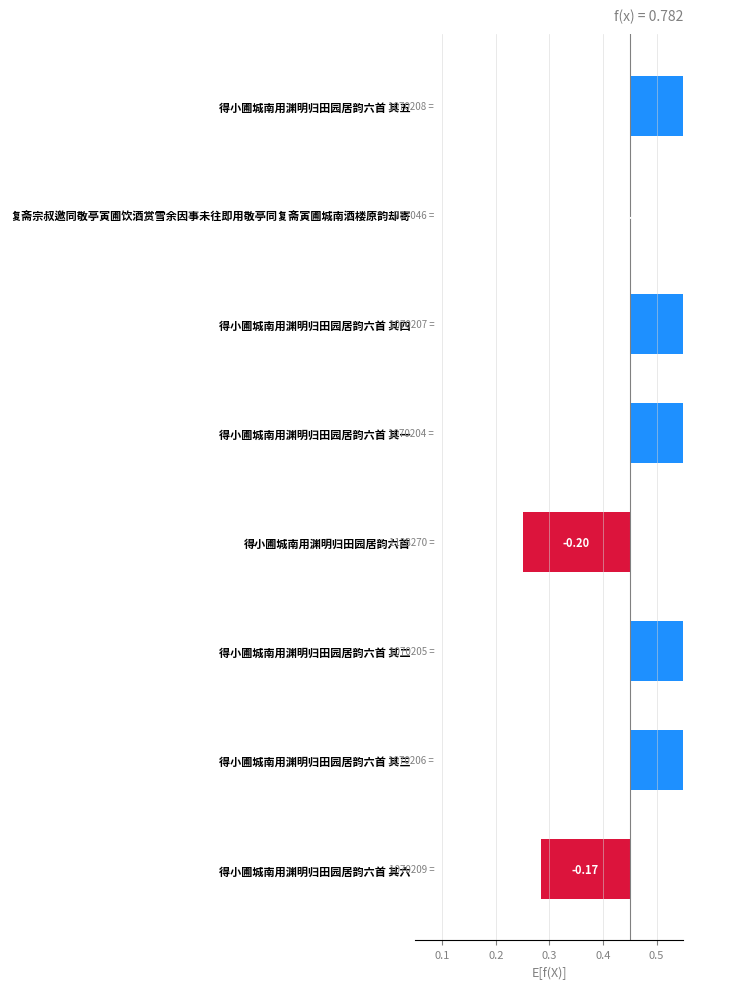

What is the value of the 3rd bar from the left?

0.3